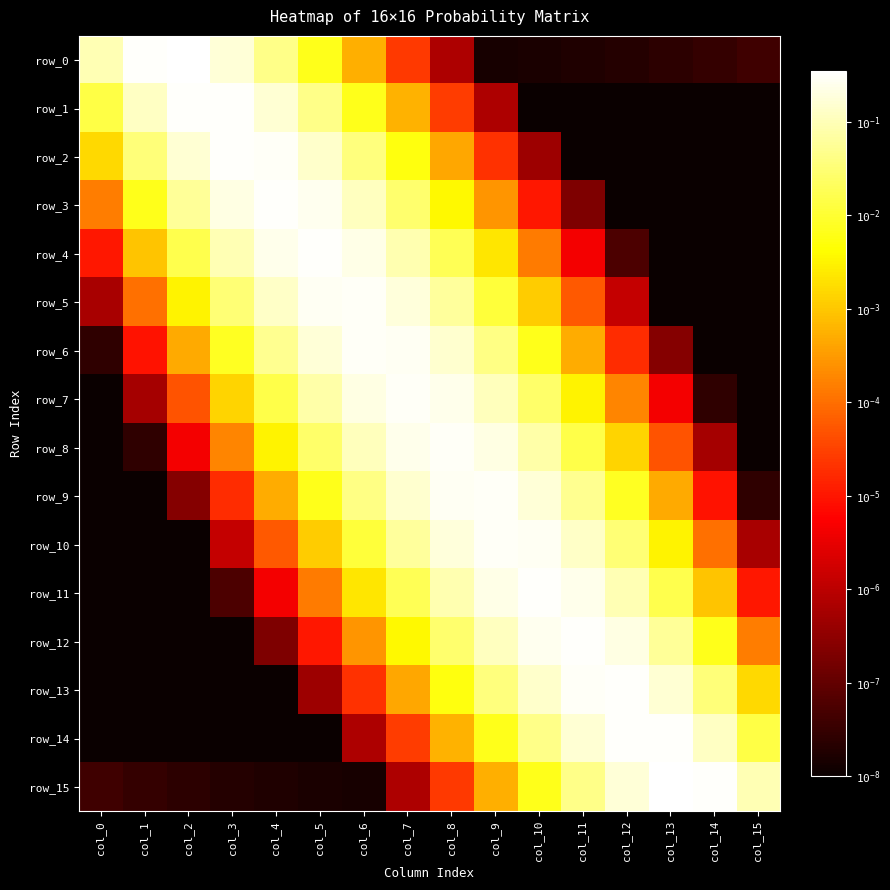

The value of row_0 at col_1 is 0.3. True or false?

True